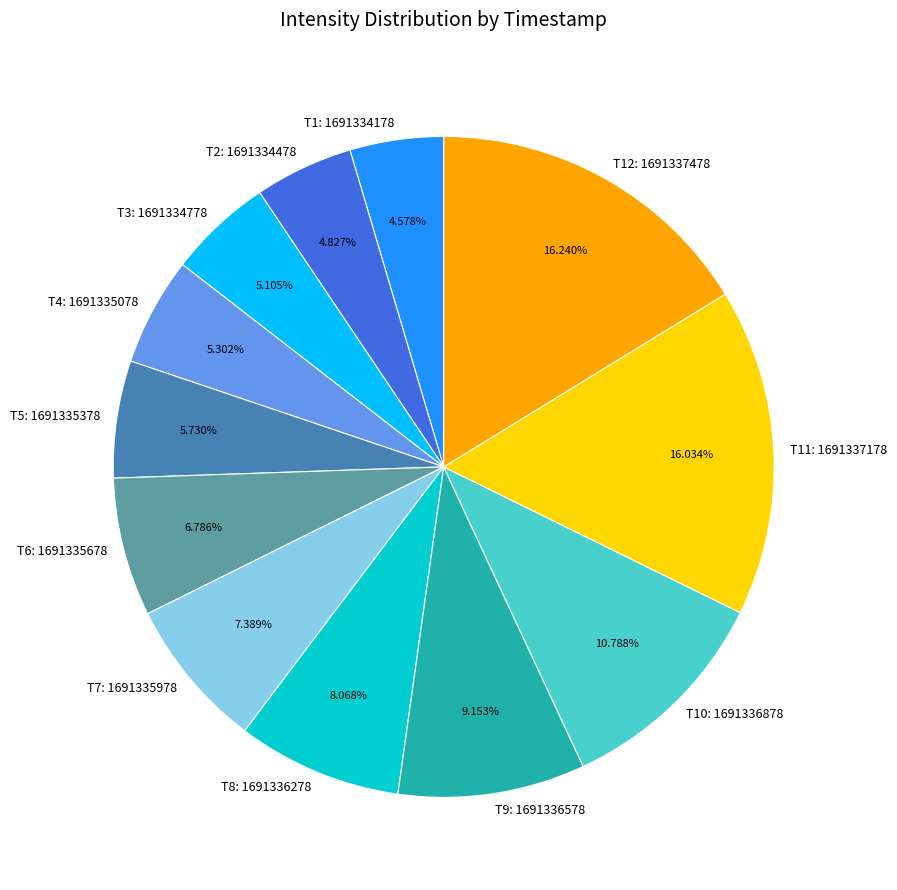

Combined, do T8: 1691336278 and T3: 1691334778 account for over 50%?

No